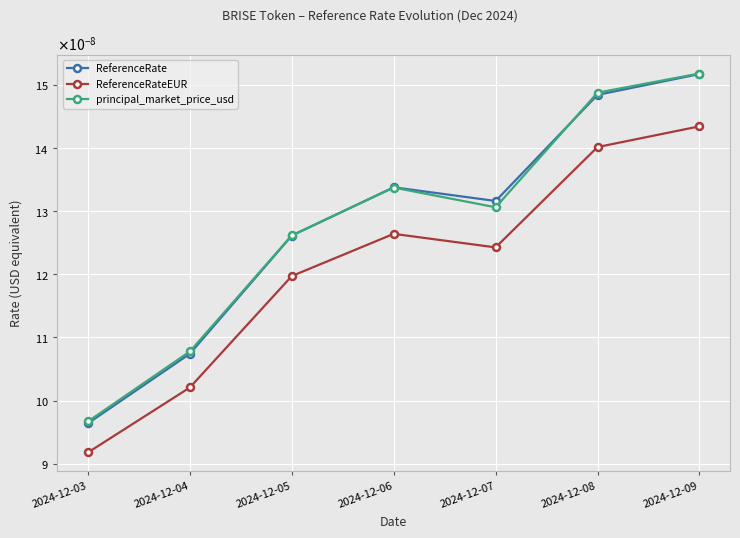

What are all the series names shown in the legend?

ReferenceRate, ReferenceRateEUR, principal_market_price_usd